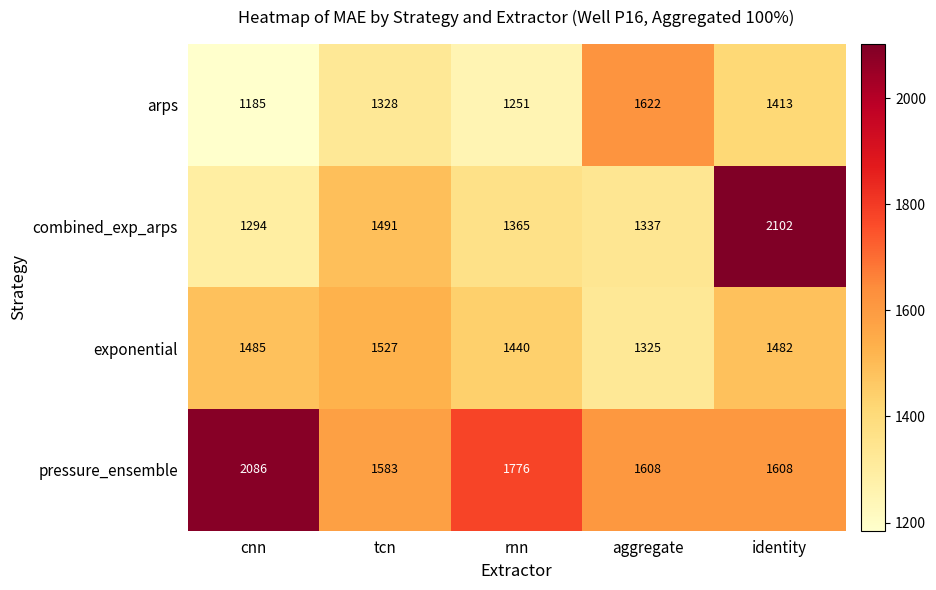

At which label does exponential reach its peak?

tcn